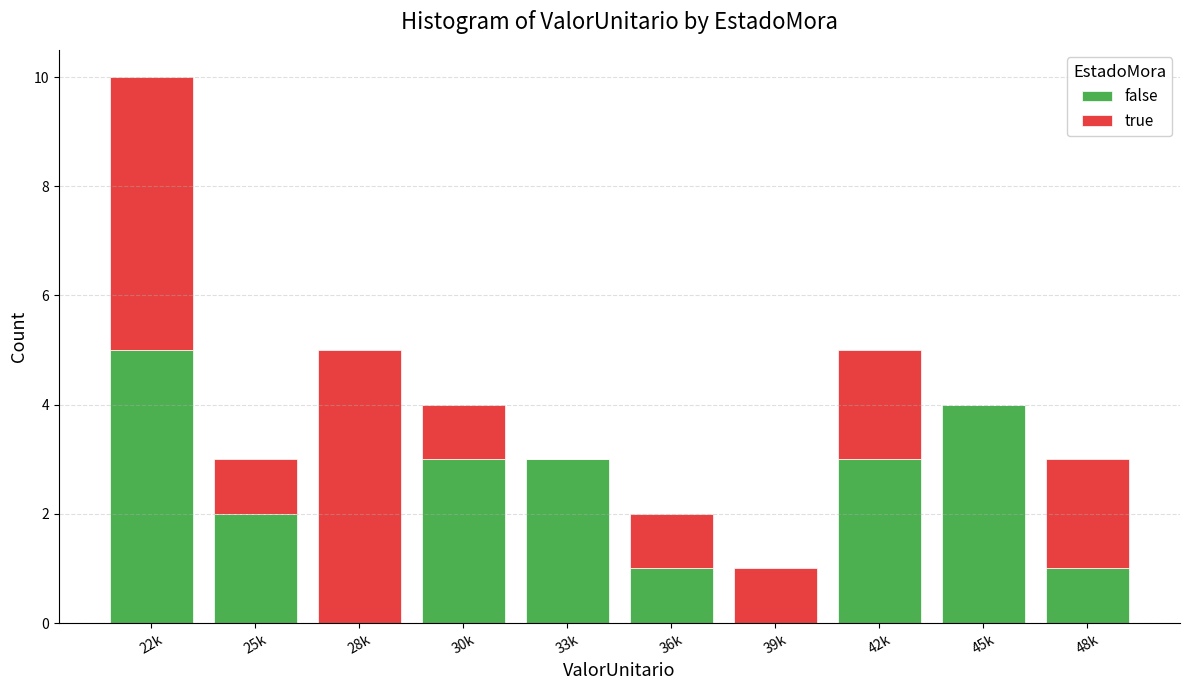

Reading left to right, list the values for the false series.

22k=5	25k=2	28k=0	30k=3	33k=3	36k=1	39k=0	42k=3	45k=4	48k=1